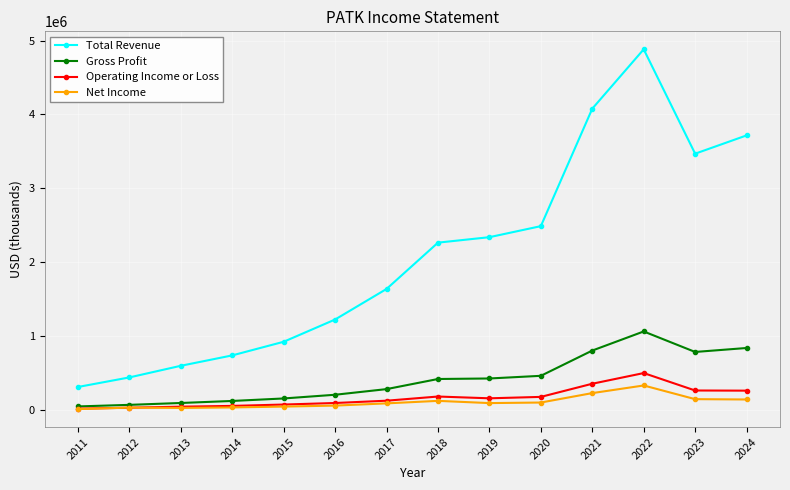

True or false: Gross Profit has more than 0 points higher than both neighbors.

True